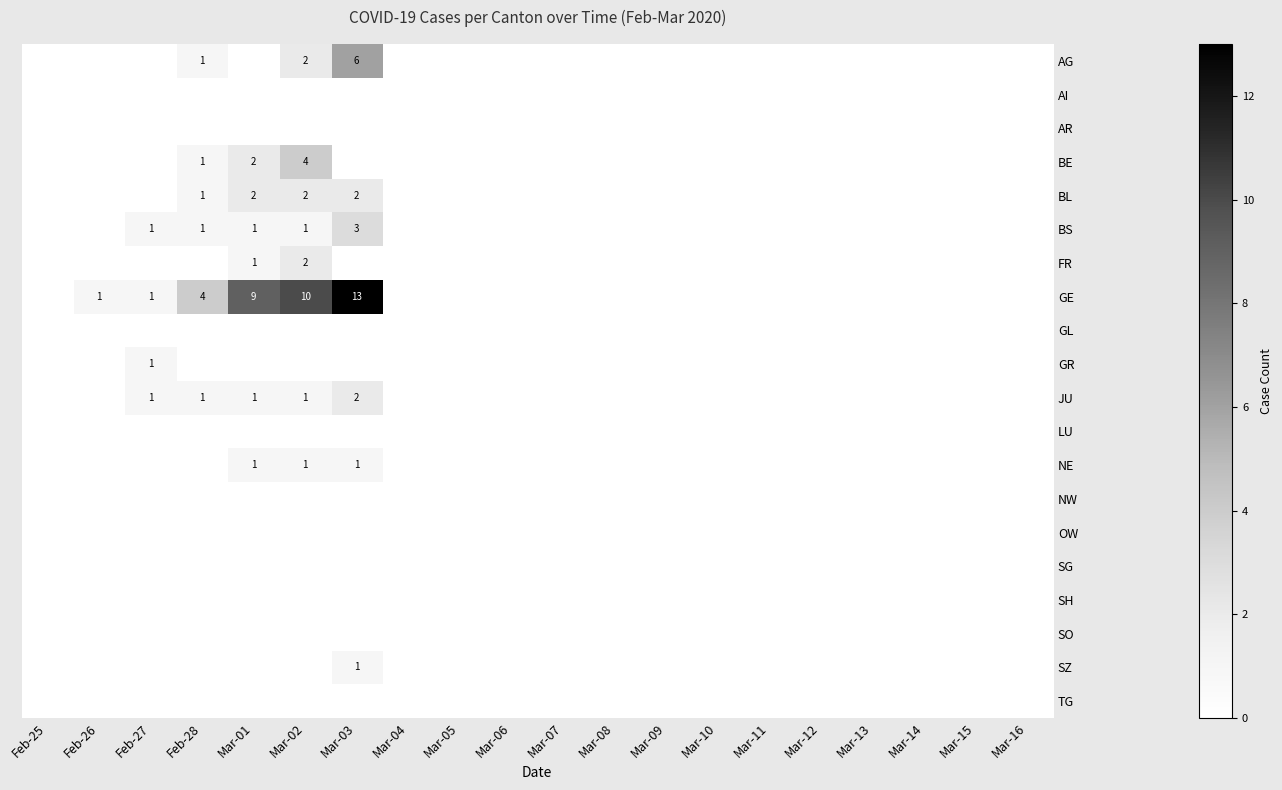

What is the sum of all GE values?

38